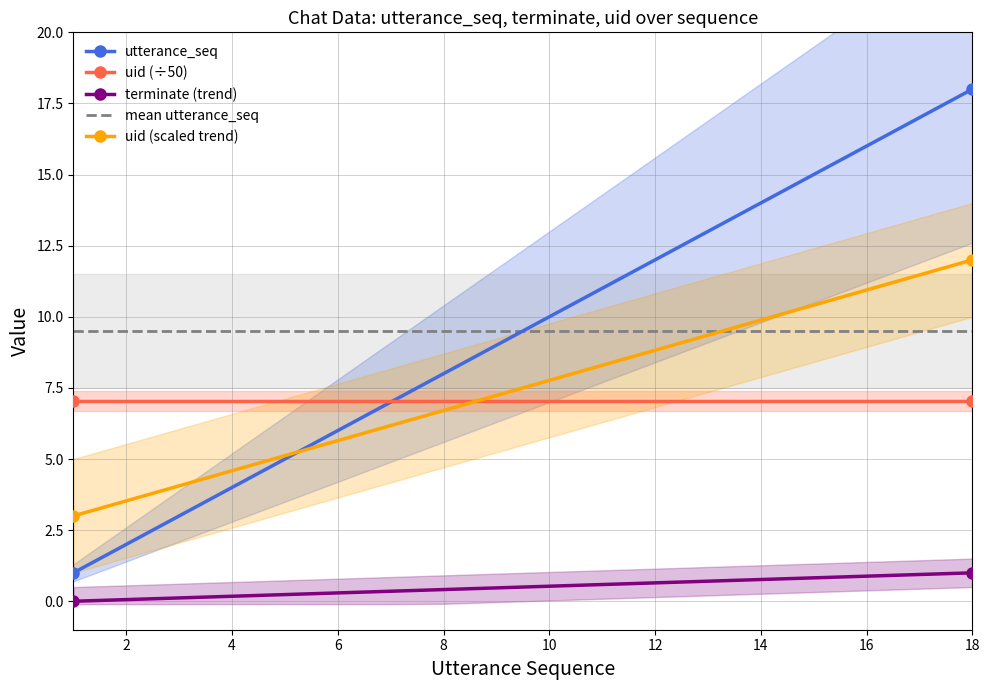

What is the lowest value of the uid (scaled trend) series?

3.0